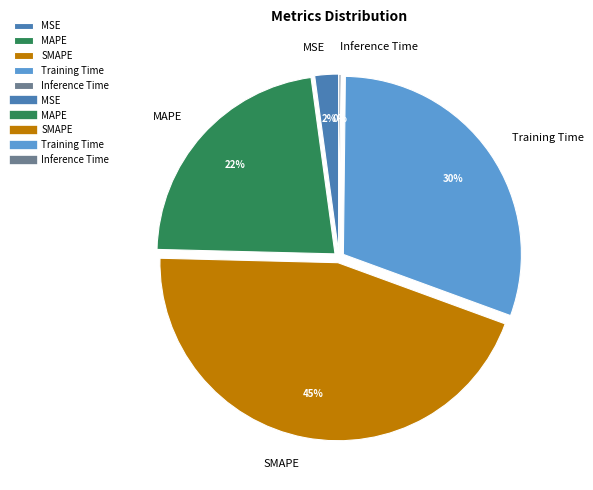

To the nearest percent, what is the average slice percentage?

20%